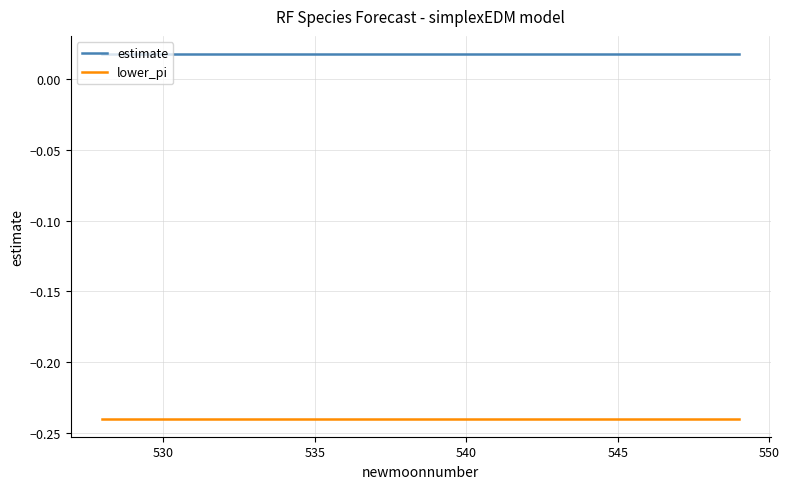

True or false: lower_pi and estimate intersect in this chart.

False